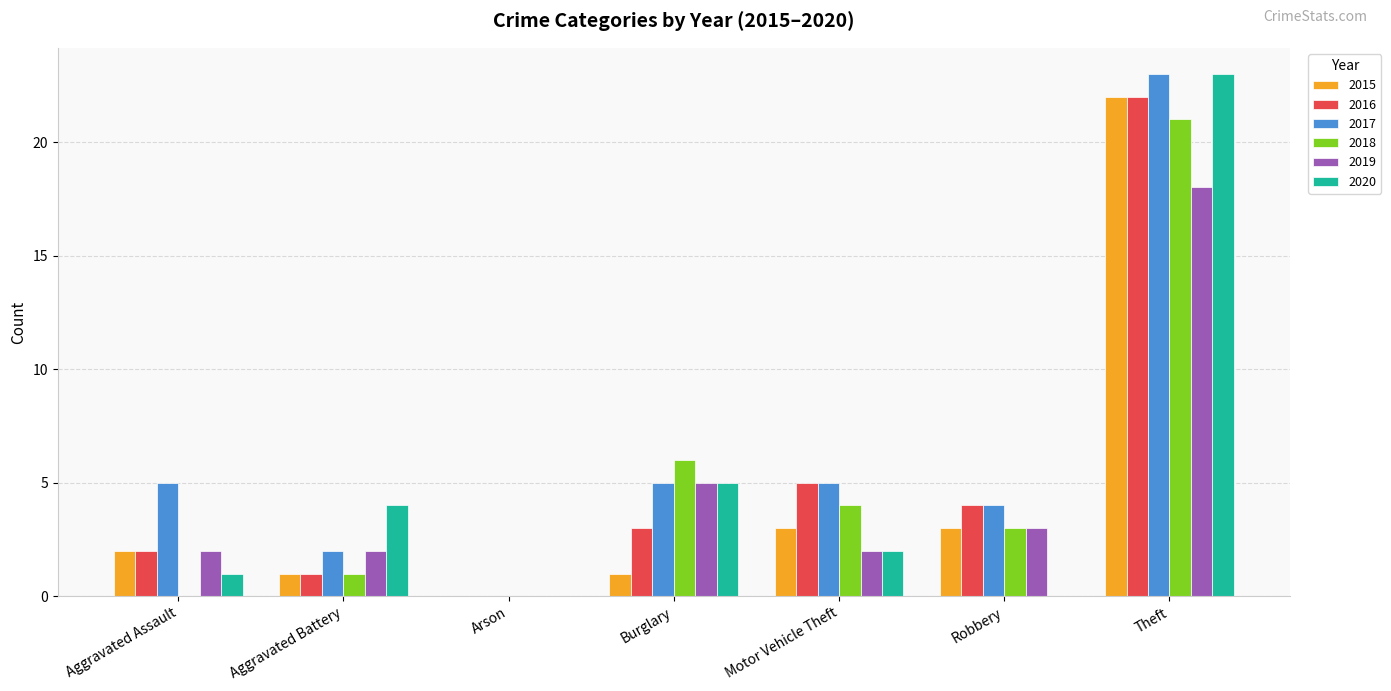

What is the greatest value displayed?

23